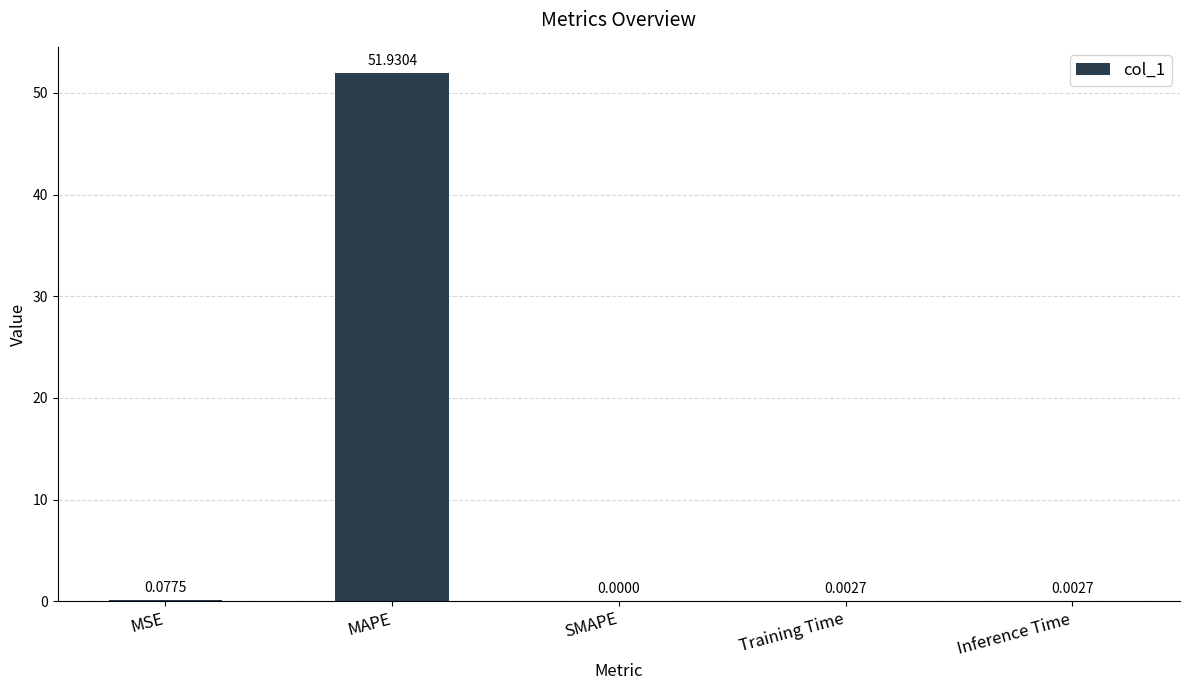

Read the value at MAPE.

51.9